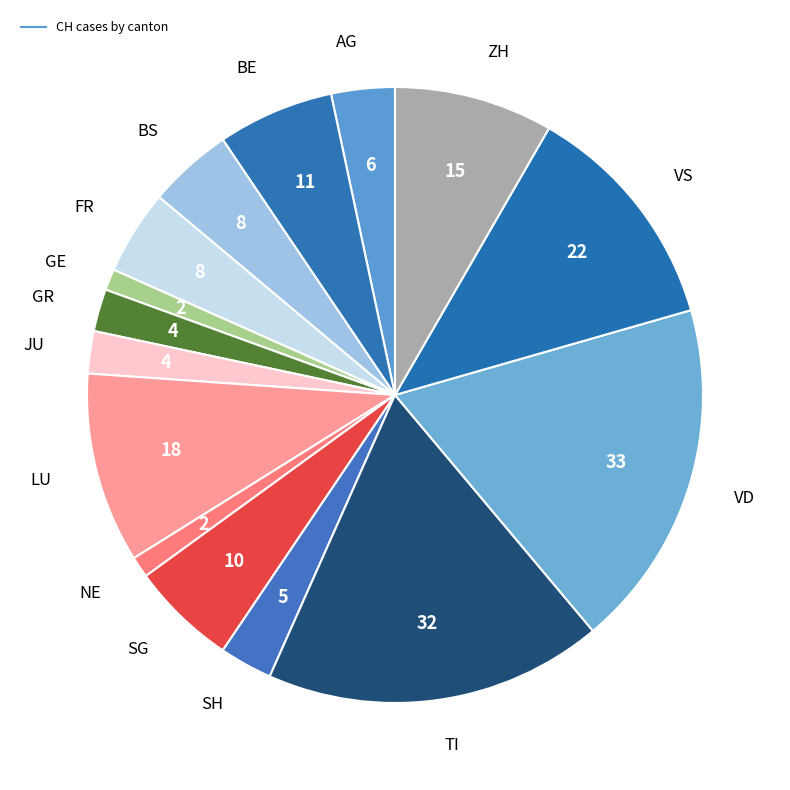

How many segments does this pie chart have?

15